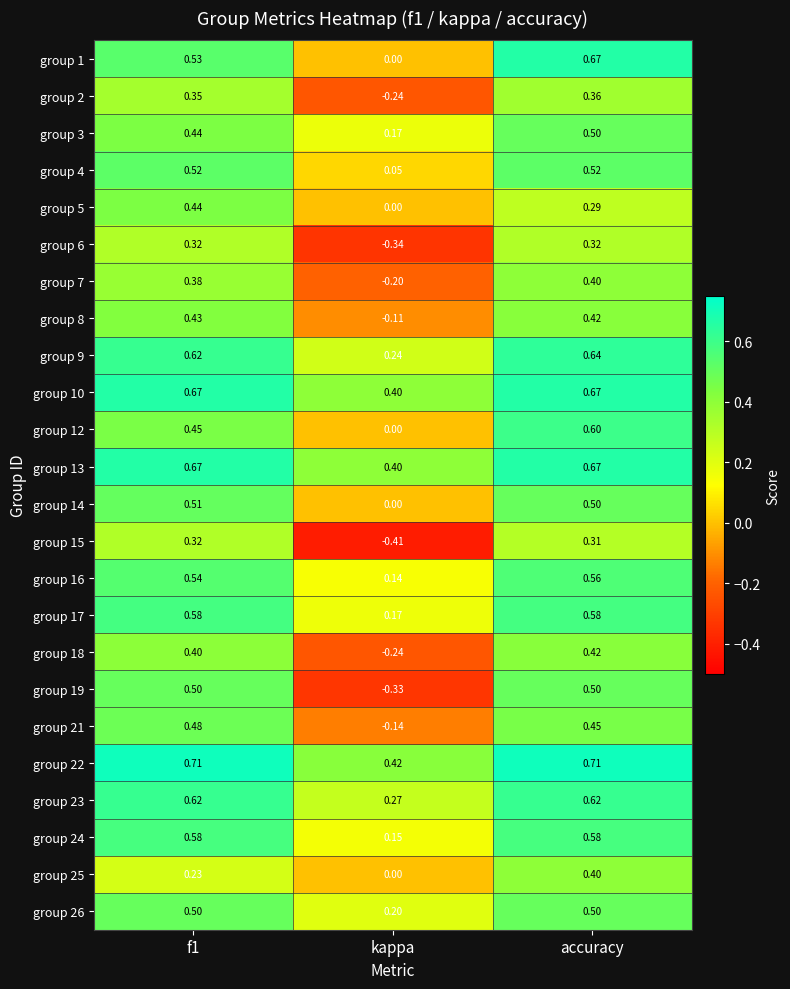

Which category has the lowest value across all series?

kappa